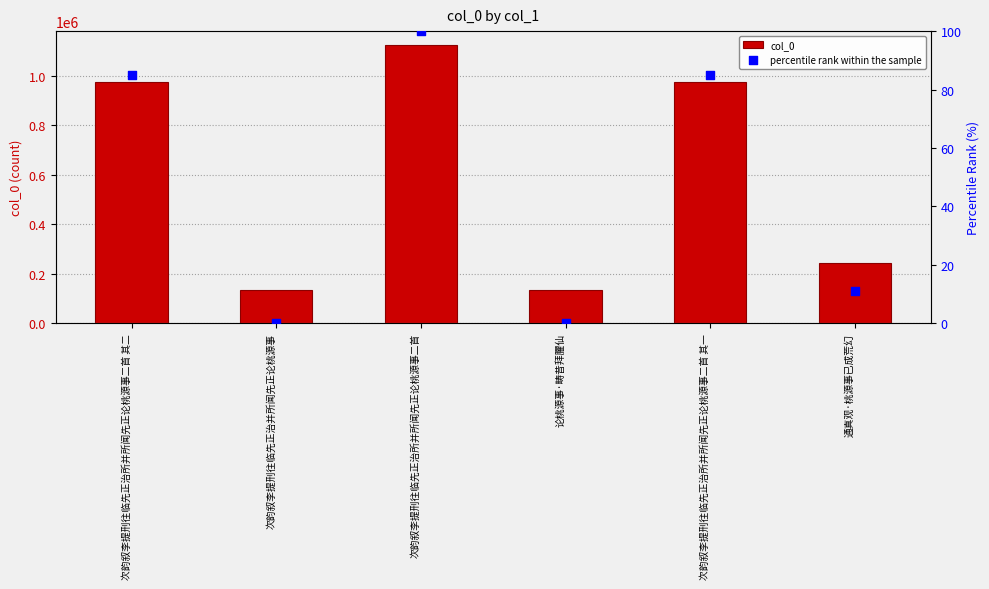

At how many categories does at least one series exceed 455298?

3